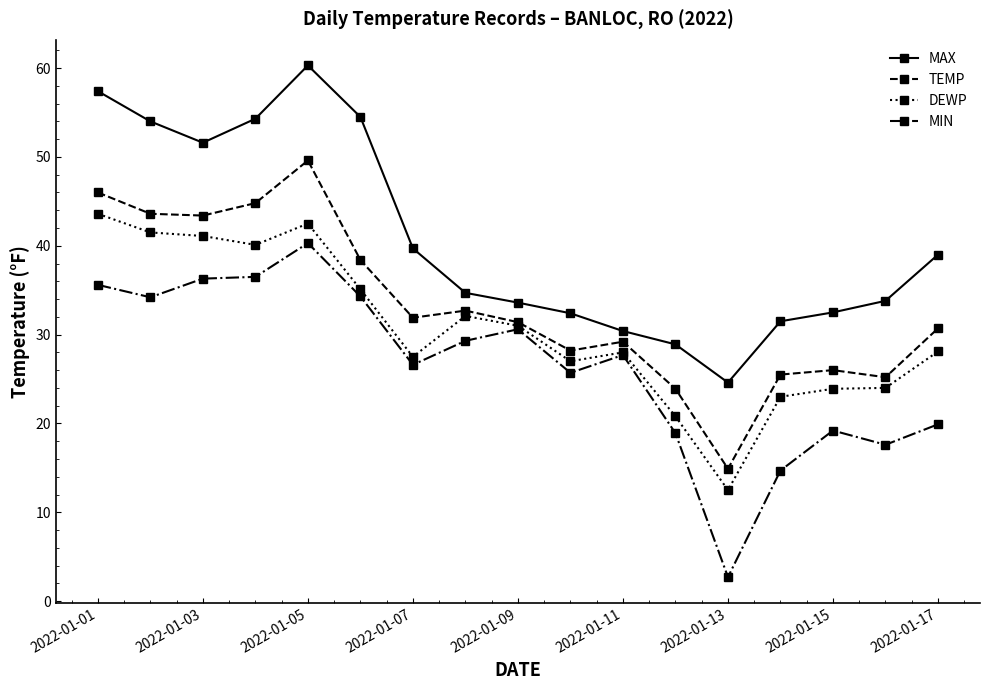

How many distinct data groups are displayed?

4